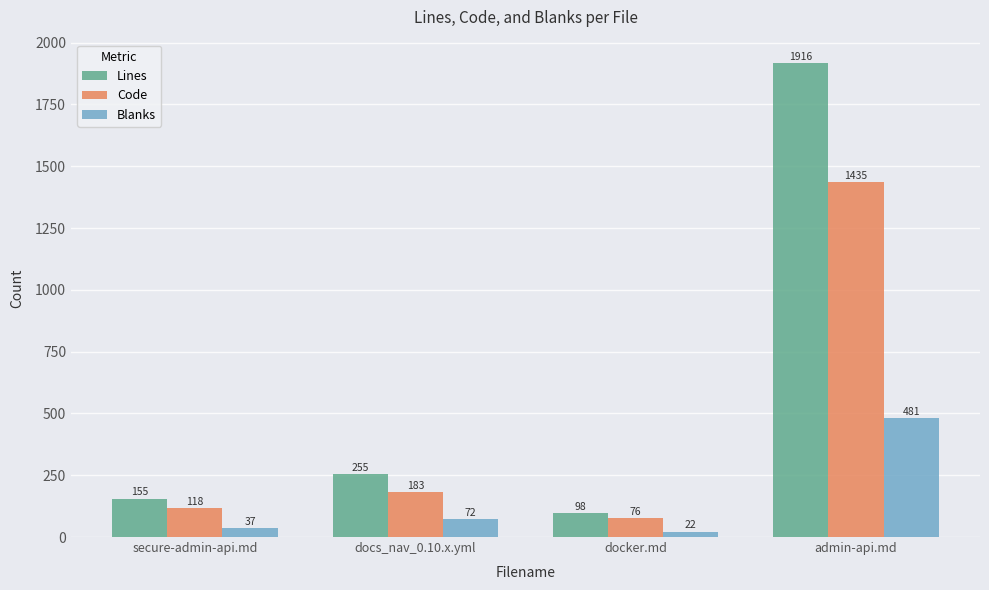

Is it true that Lines equals 155 at secure-admin-api.md?

True